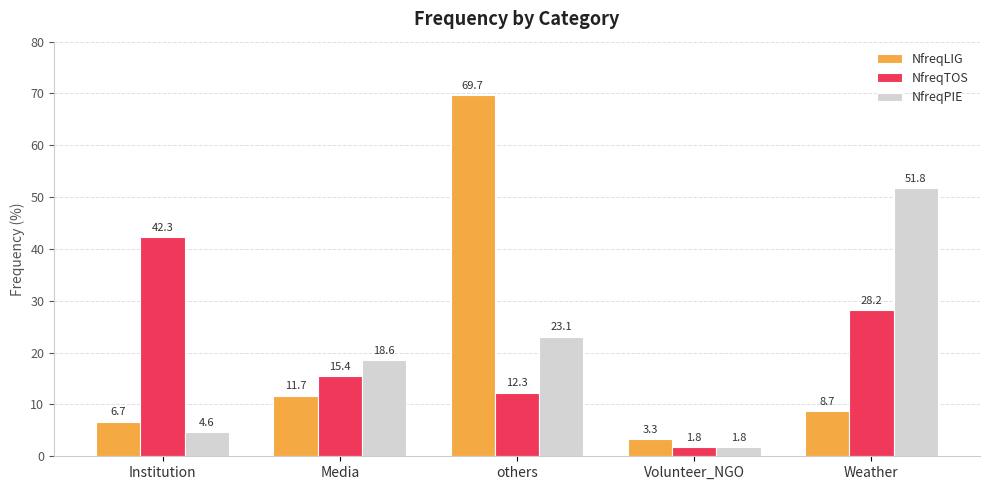

Are the bars grouped side by side (vs. stacked)?

Yes